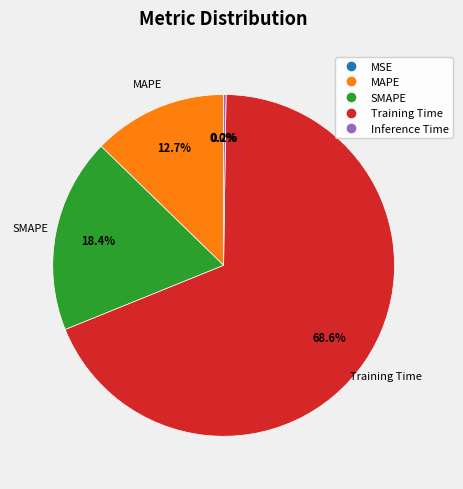

Which category has the biggest portion of the pie?

Training Time